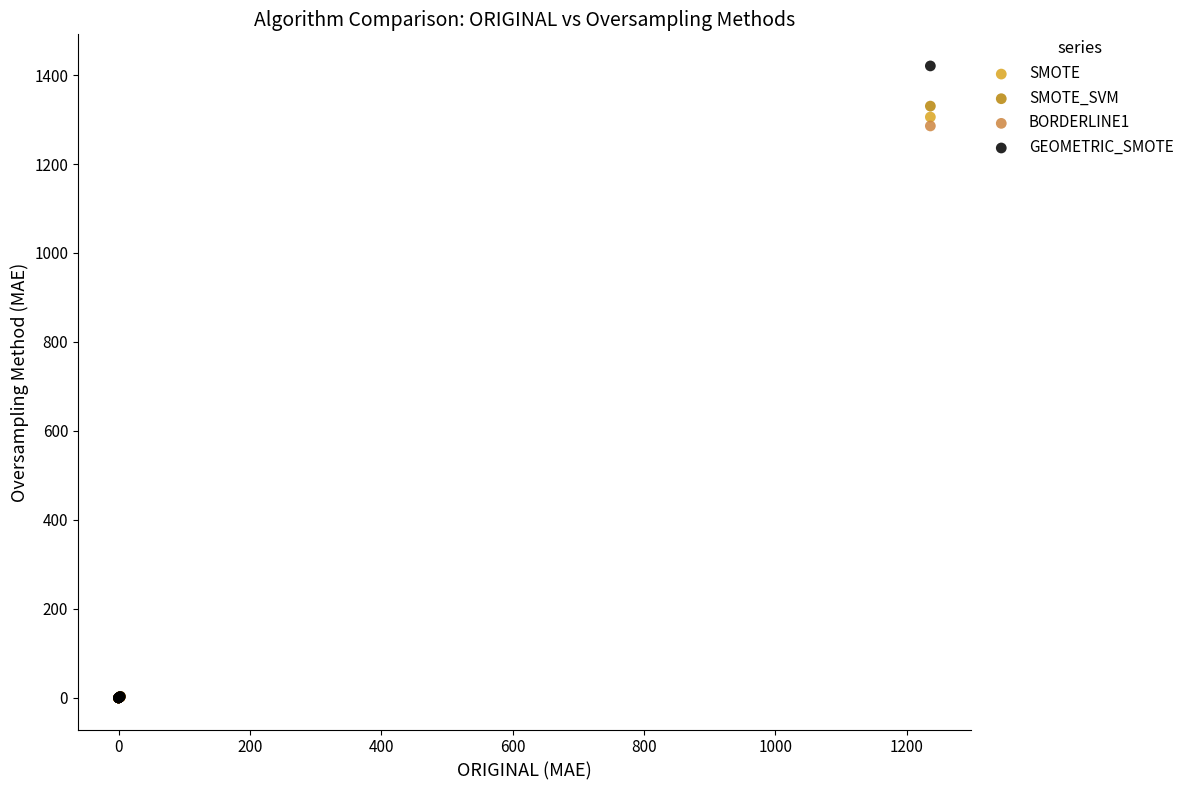

Across all series, what Y value is closest to 710?

1285.5